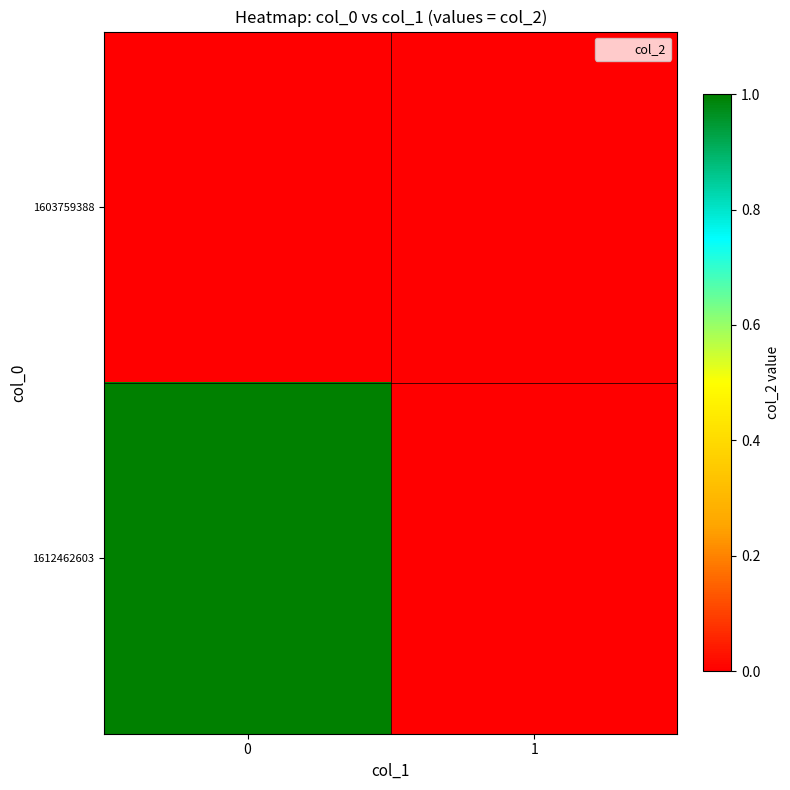

At how many categories does at least one series exceed 0?

1